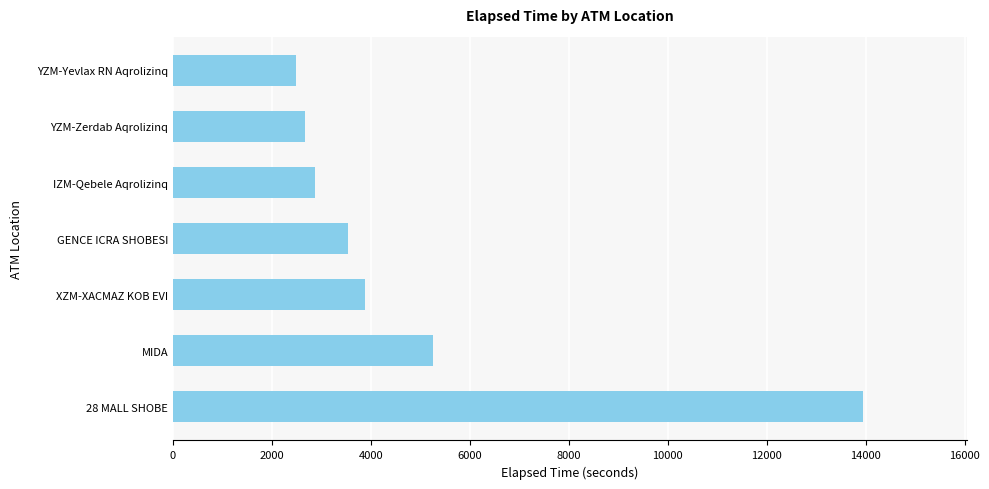

The value at 28 MALL SHOBE is 13950. True or false?

True